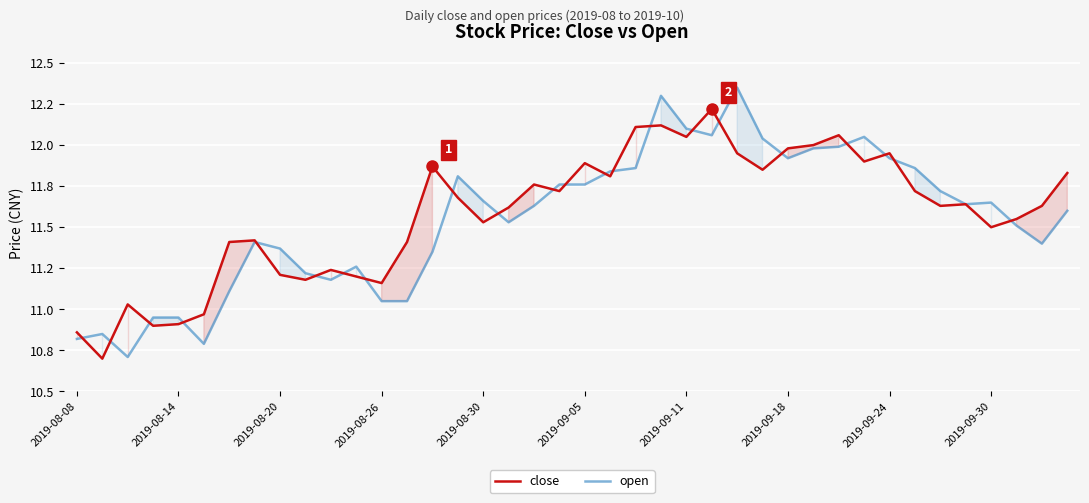

At how many categories does at least one series exceed 11?

35